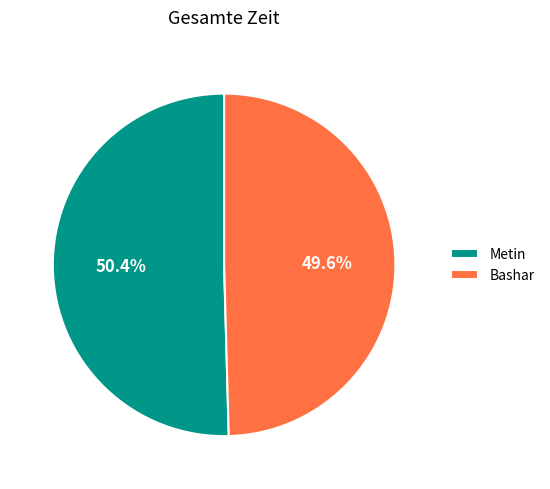

What is the majority slice?

Metin